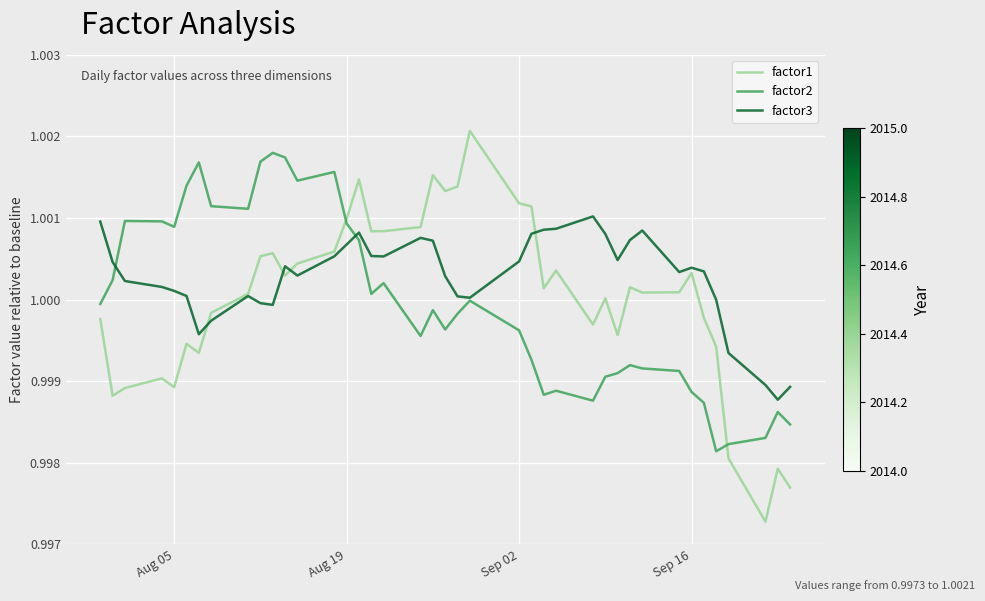

Which series has the largest total across all categories?

factor3